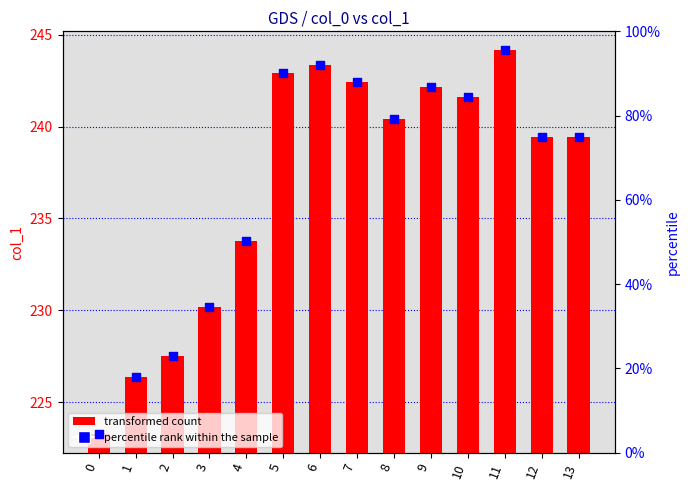

At which category is the sum across all series the highest?

11